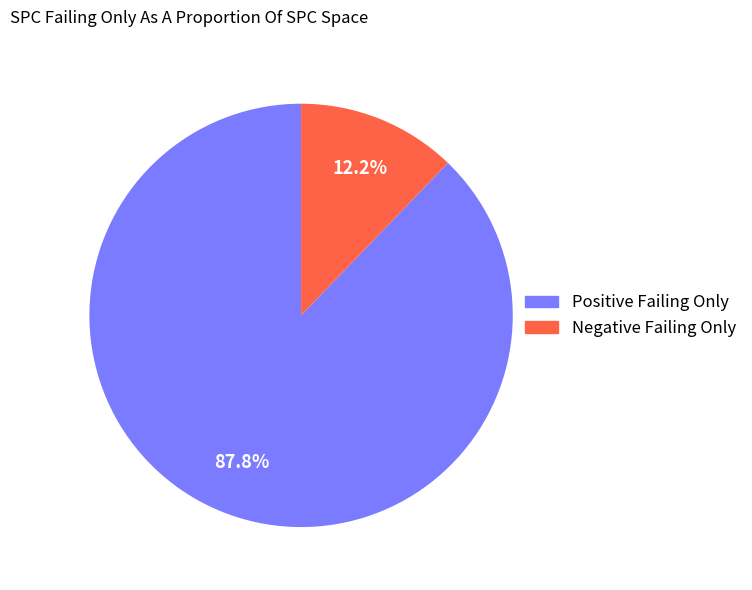

Is there a majority slice in this chart?

Yes